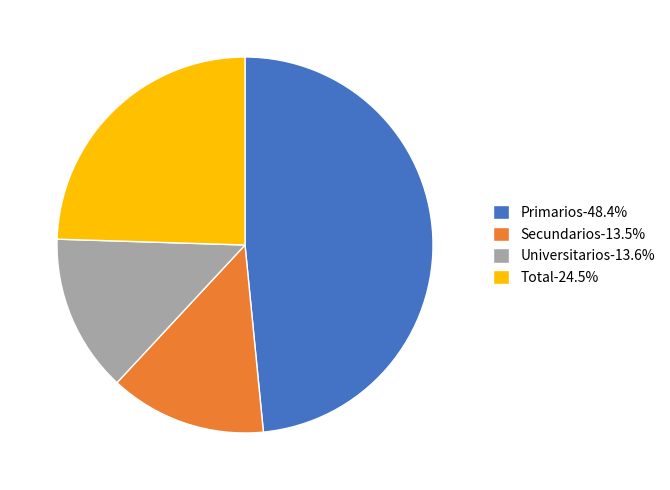

How many slices are in this pie chart?

4